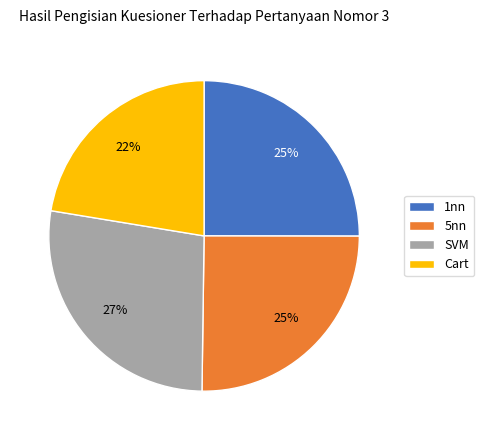

Between 5nn and SVM, which is larger?

SVM